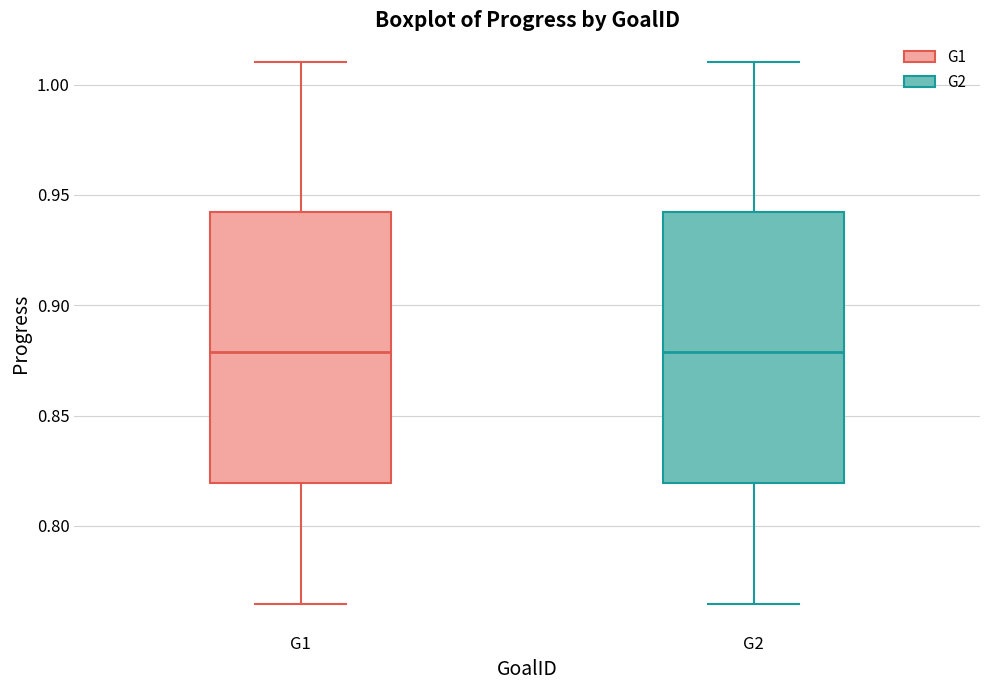

Reading left to right, transcribe this box plot: for each box, give where its median line is, the range the box spans, and where its two whiskers end, as read against the y-axis. The values are not printed on the chart, so give them approximately, as read against the axis.

G1: median 0.880, box 0.820 to 0.940, whiskers 0.765 to 1.010
G2: median 0.880, box 0.820 to 0.940, whiskers 0.765 to 1.010